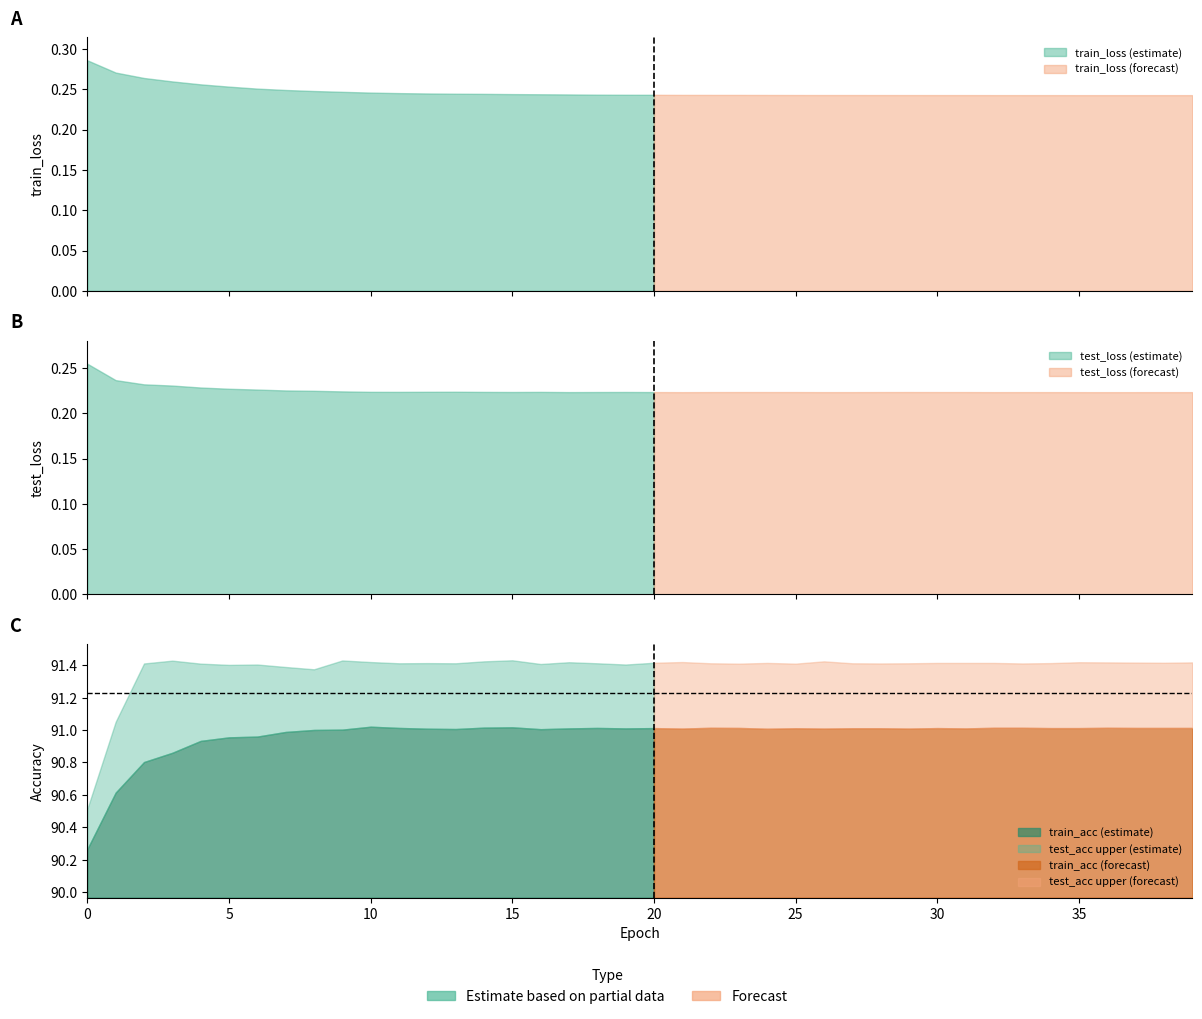

Which series has the largest range (max minus min)?

test_acc